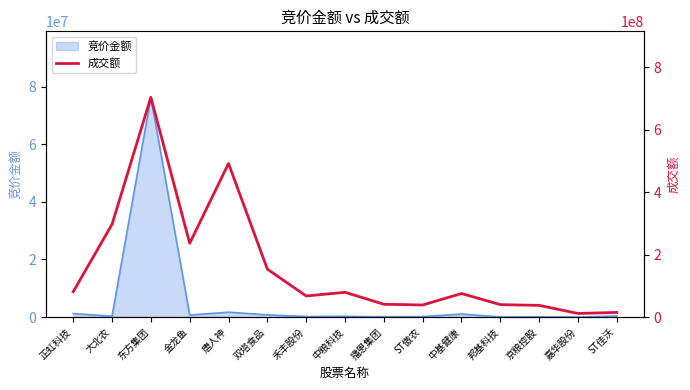

At which category does the chart reach its peak across all series?

东方集团